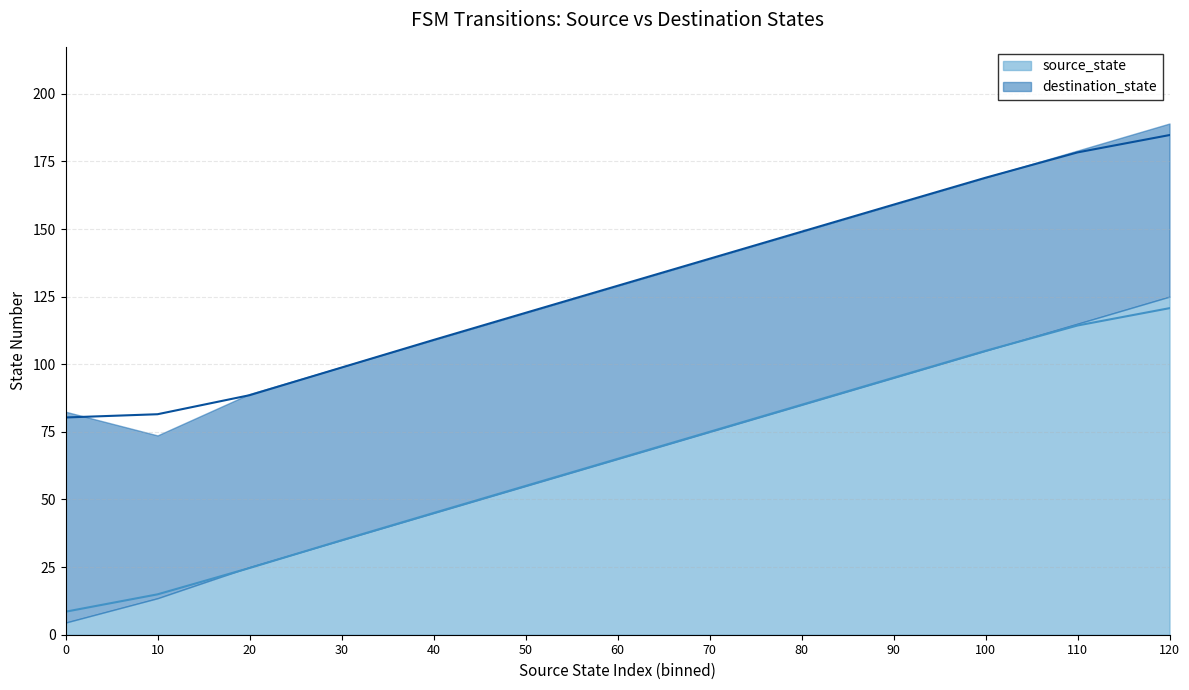

Between 100 and 30, which is larger?

100